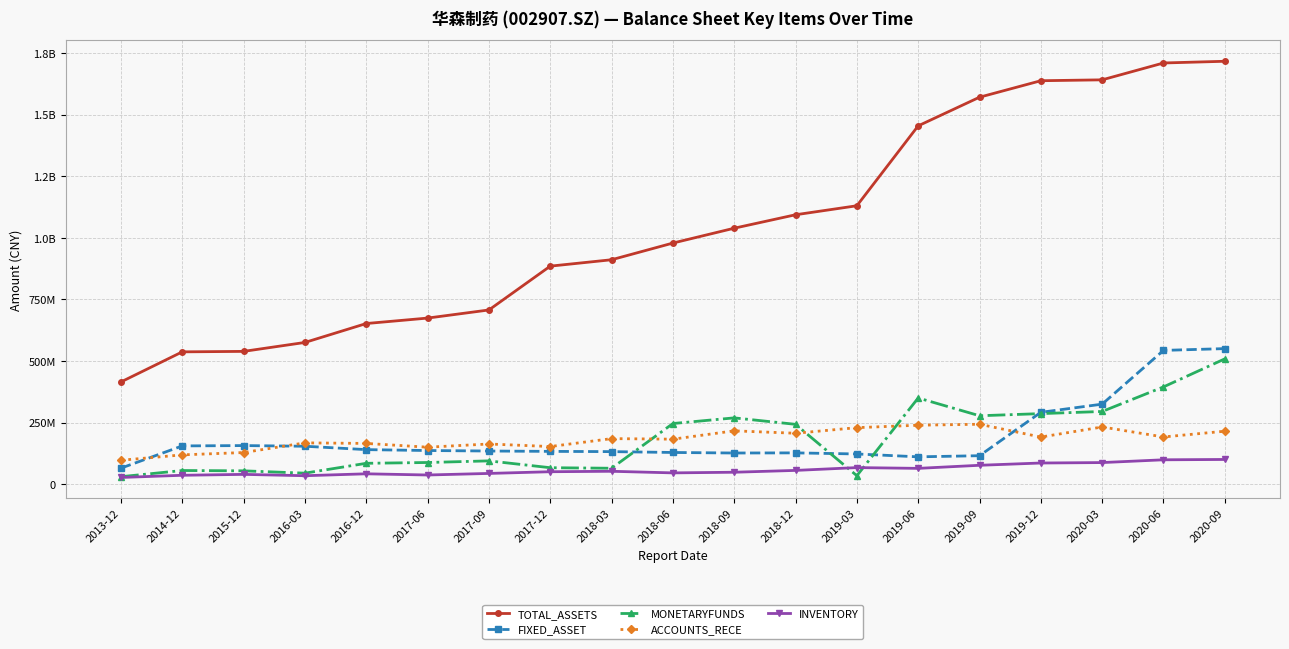

Which series has the largest range (max minus min)?

TOTAL_ASSETS